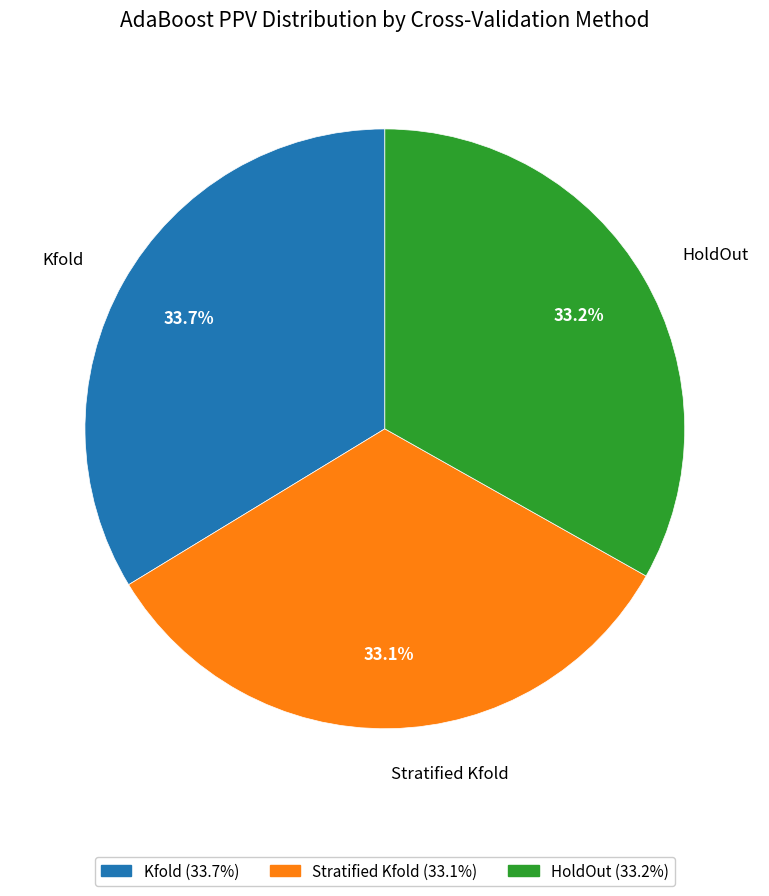

The Kfold slice represents 19% of the pie. True or false?

False